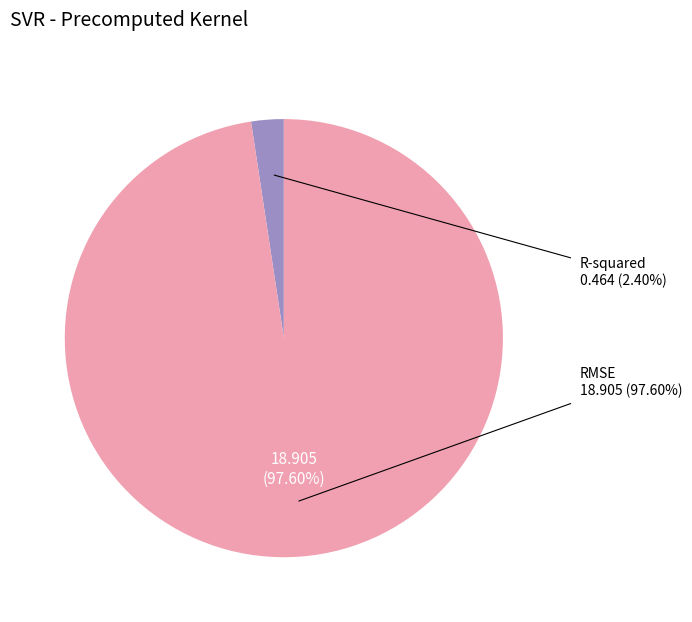

To the nearest percent, what is the difference between the RMSE and R-squared slice percentages?

95%